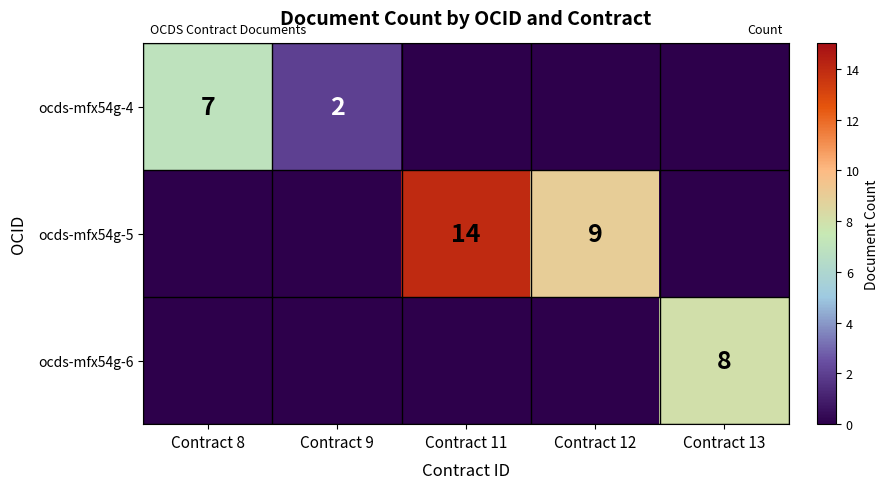

The value of ocds-mfx54g-5 at Contract 11 is 14. True or false?

True